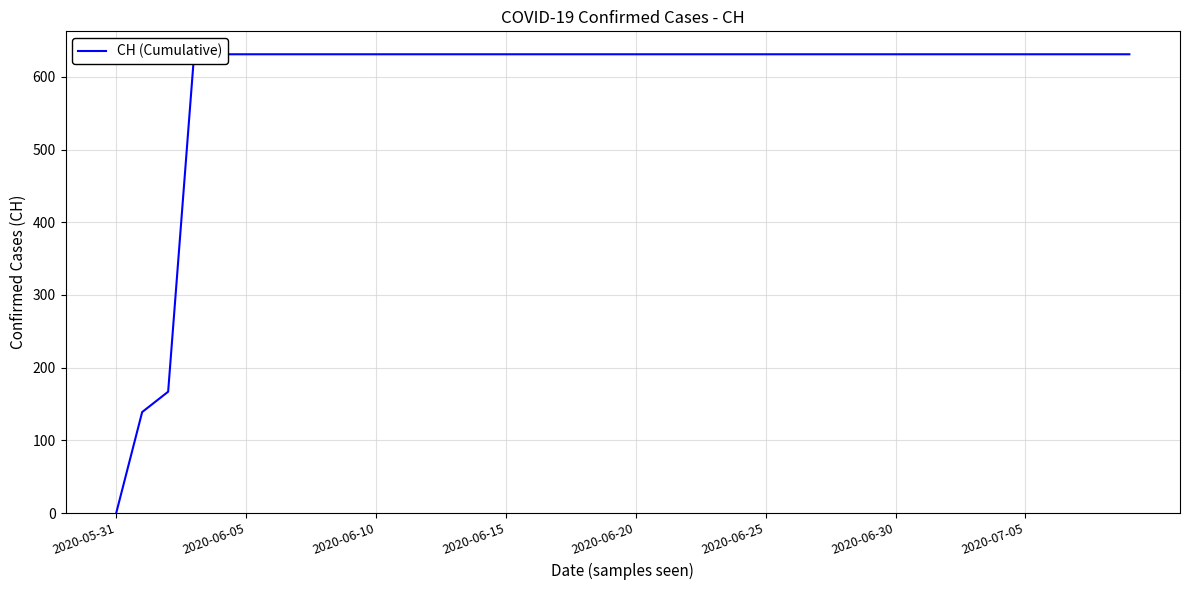

The value at 16 is 631. True or false?

True